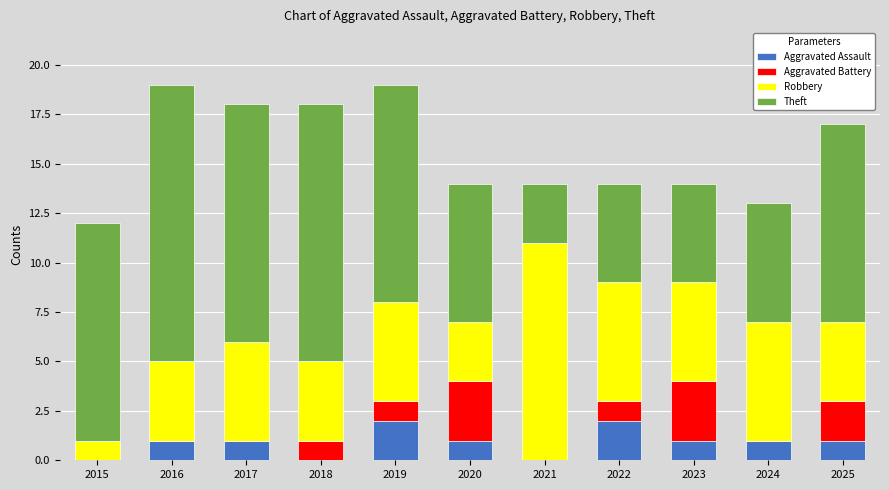

What is the total value across all series at 2019?

19